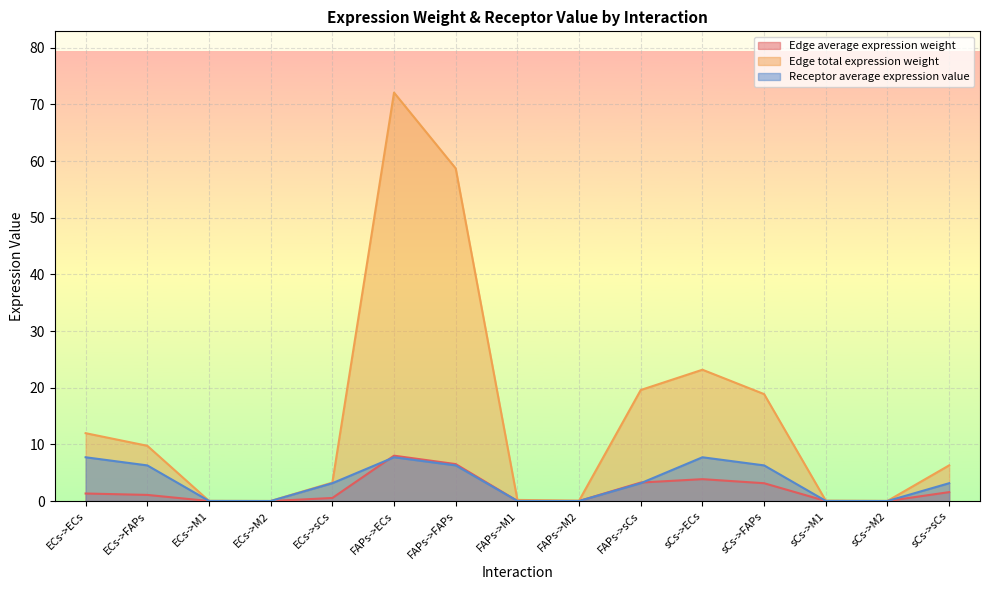

Where is the first local maximum for Edge average expression weight?

FAPs->ECs